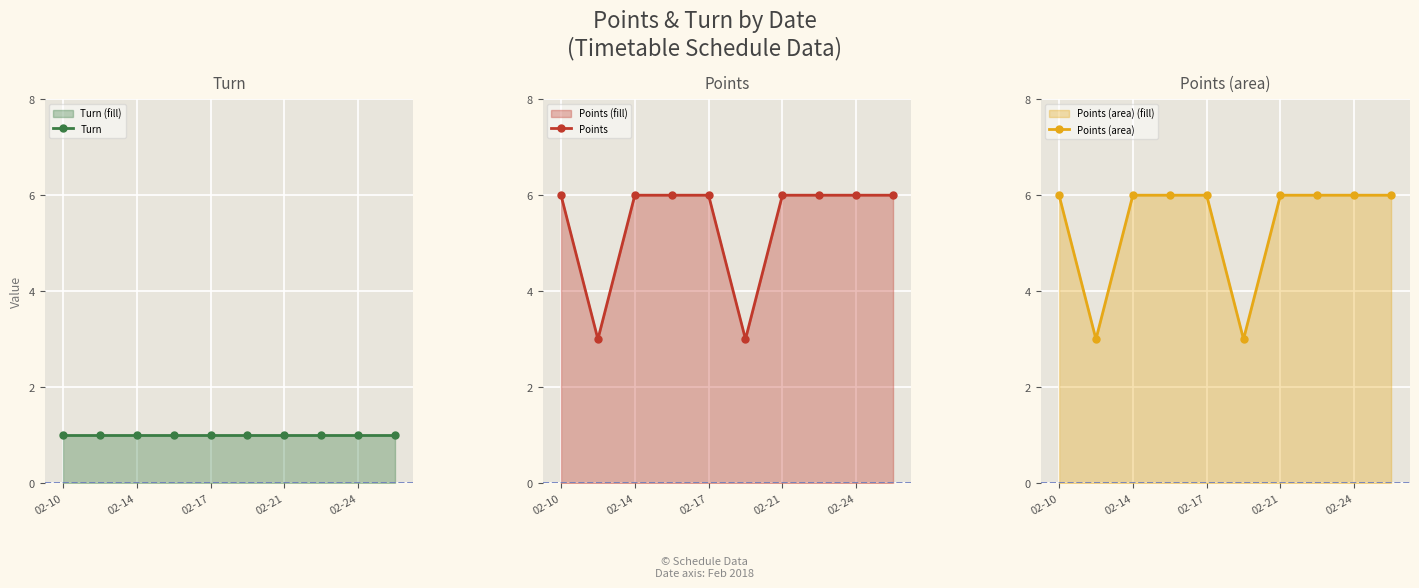

Is it true that Points equals 2 at 02-10?

False